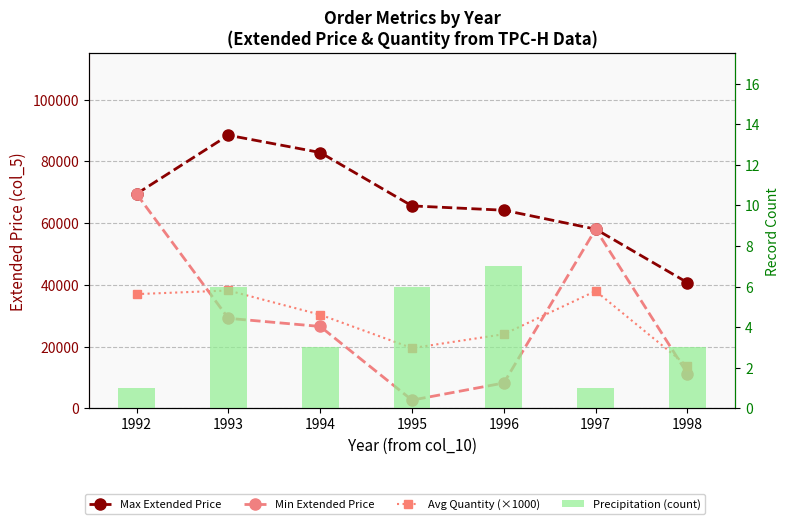

How many distinct data groups are displayed?

4